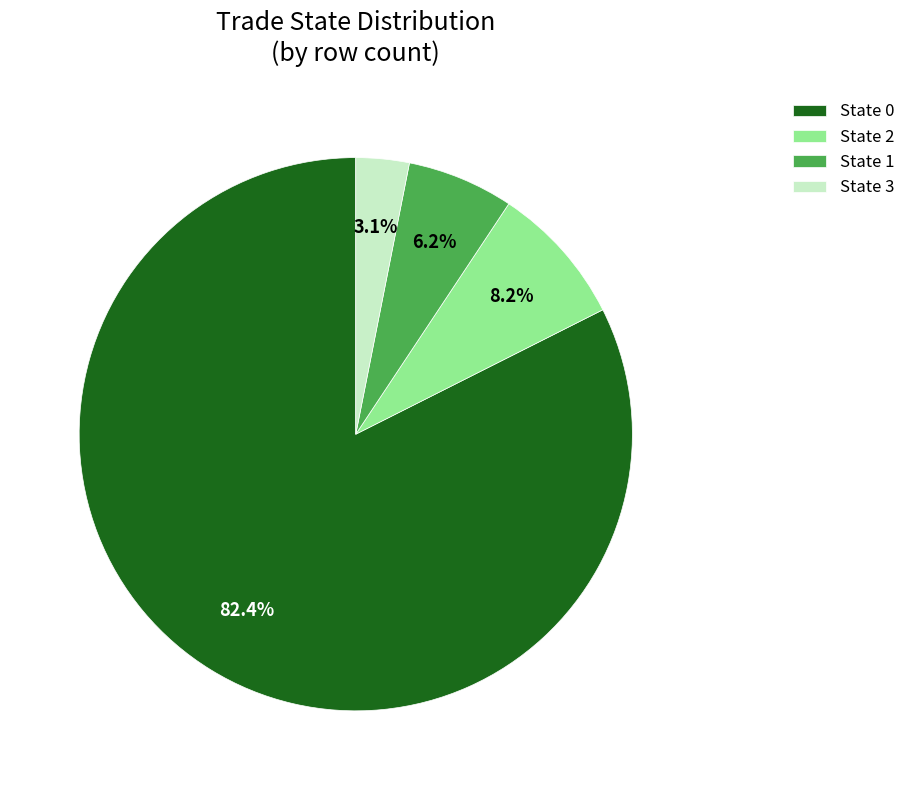

How many slices are in this pie chart?

4